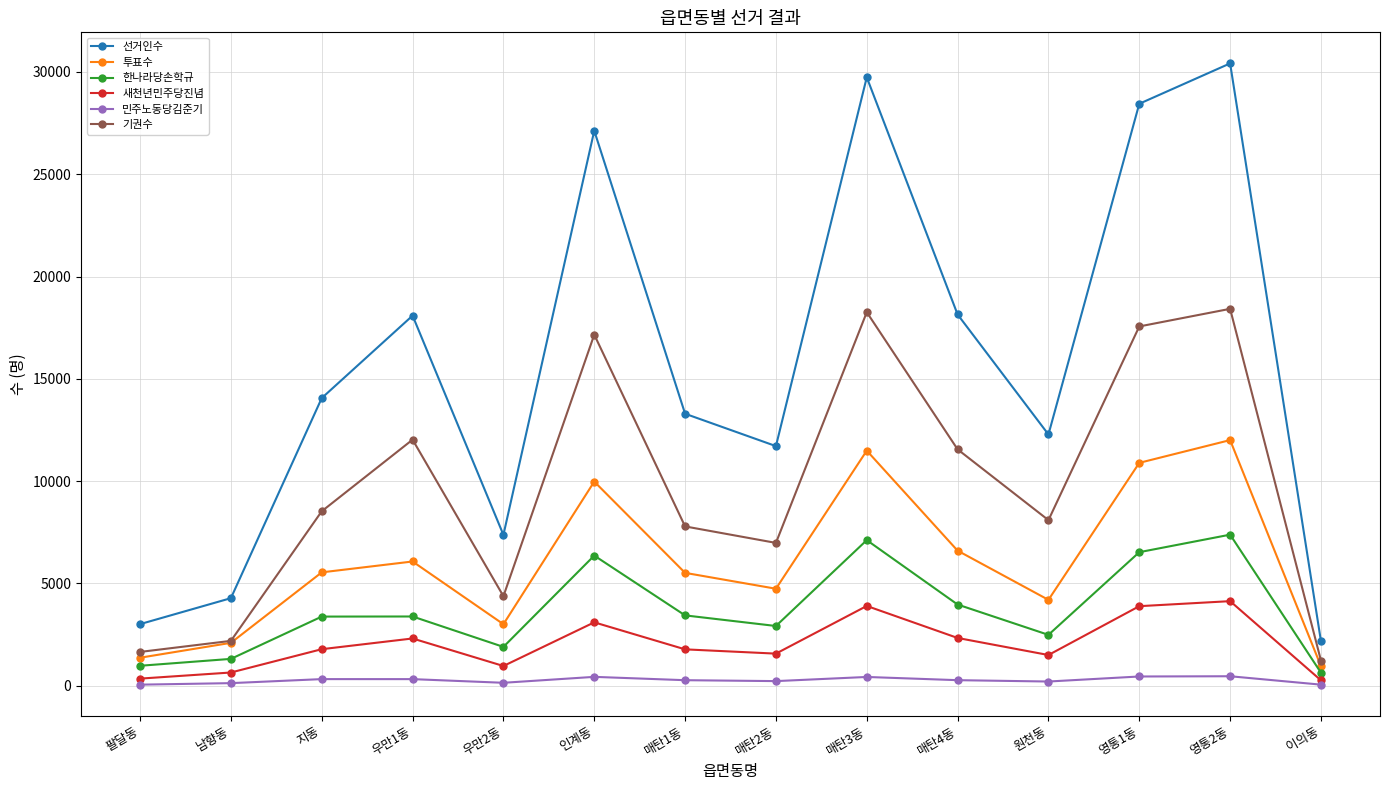

The 선거인수 series shows 19723 at 매탄1동. True or false?

False